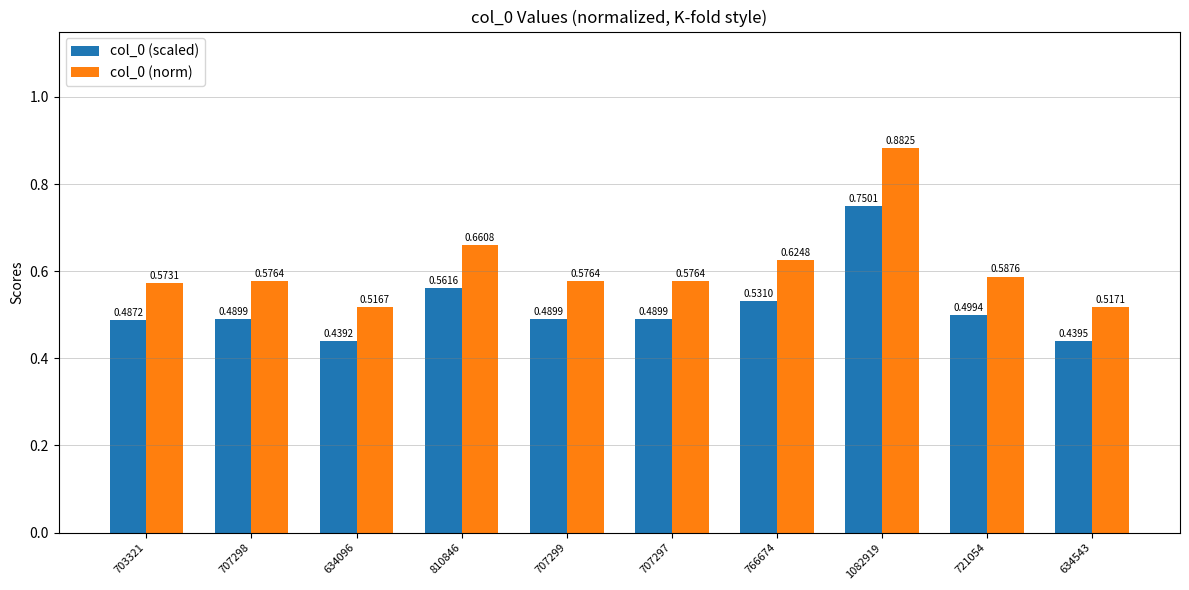

The col_0 (scaled) series shows 0.1 at 707298. True or false?

False